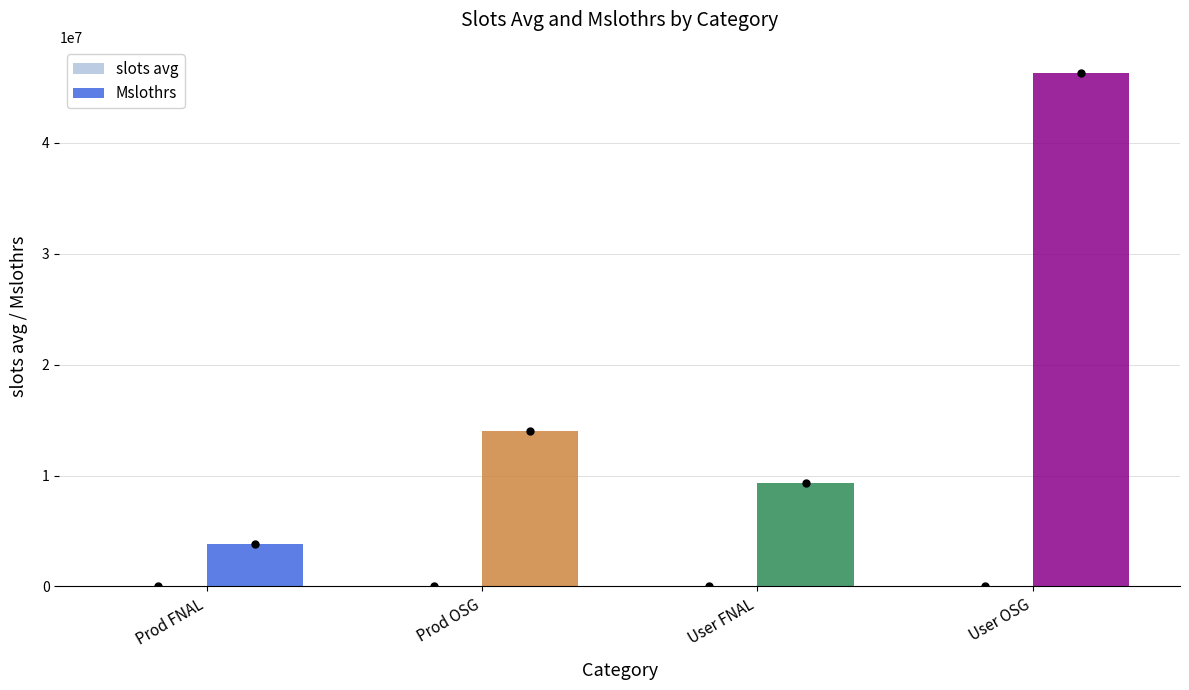

At which category is the sum across all series the highest?

User OSG